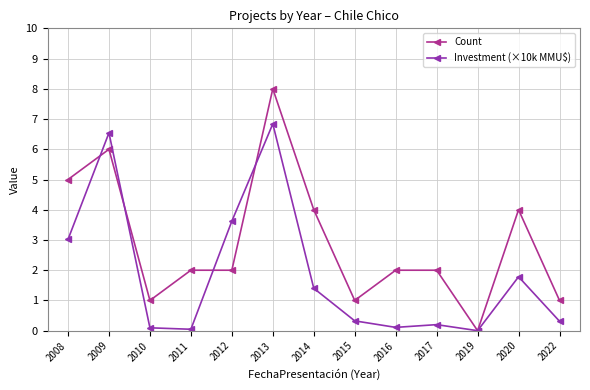

True or false: Count has a value of 1.4 at 2017.

False